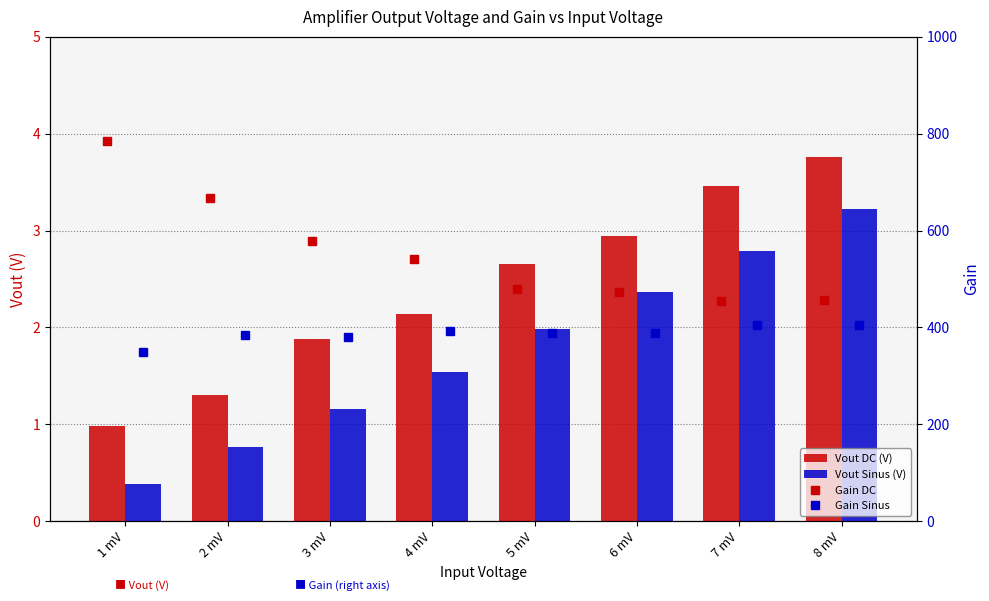

Reading right to left, list all the values displayed in this chart.

Vout DC (V): 3.8	3.5	2.9	2.7	2.1	1.9	1.3	1.0
Vout Sinus (V): 3.2	2.8	2.4	2.0	1.5	1.2	0.8	0.4
Gain DC: 455.8	455.3	474.2	479.3	541.8	578.5	666.7	784.0
Gain Sinus: 405.0	404.4	388.5	389.2	393.6	380.3	385.0	350.0